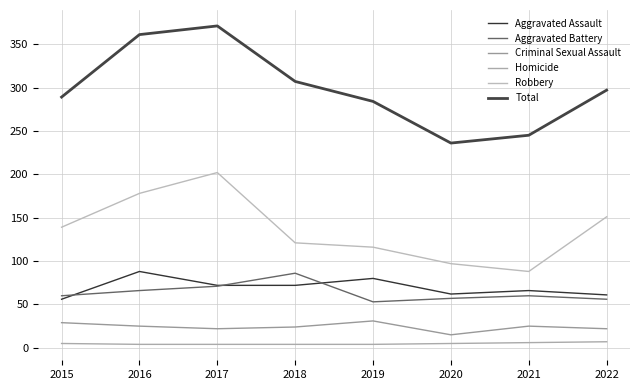

Is it true that Robbery equals 151 at 2022?

True